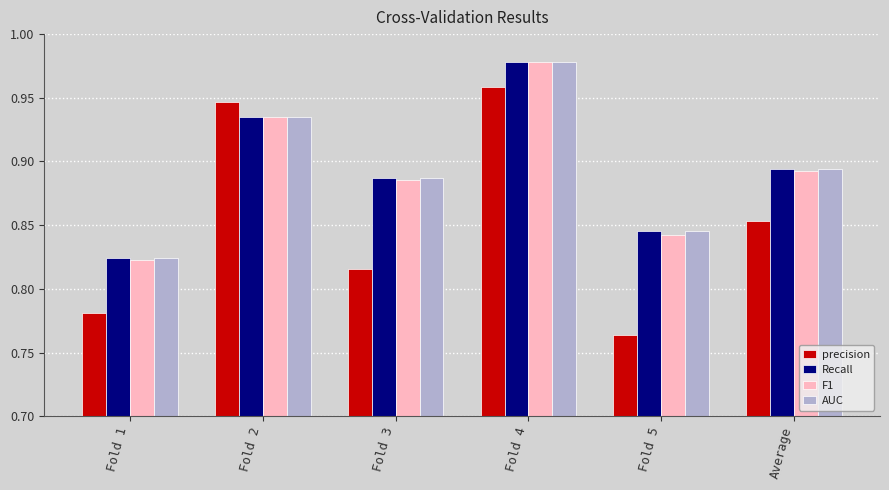

Count the number of categories in the chart.

6